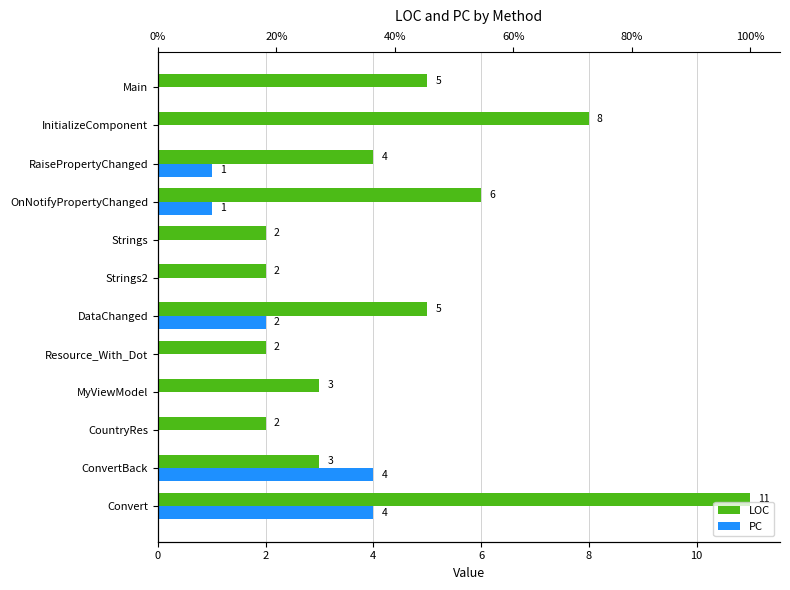

Count the PC values in the range 0 to 2.

10